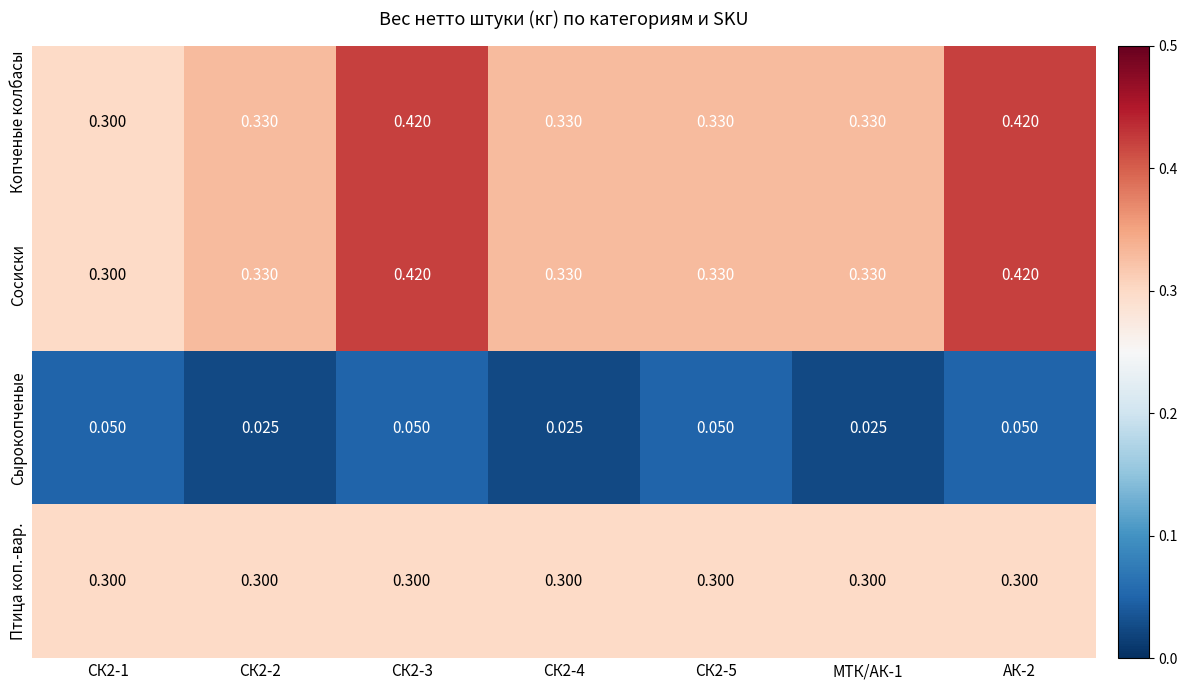

Which series changed the most between СК2-4 and СК2-5?

Сырокопченые